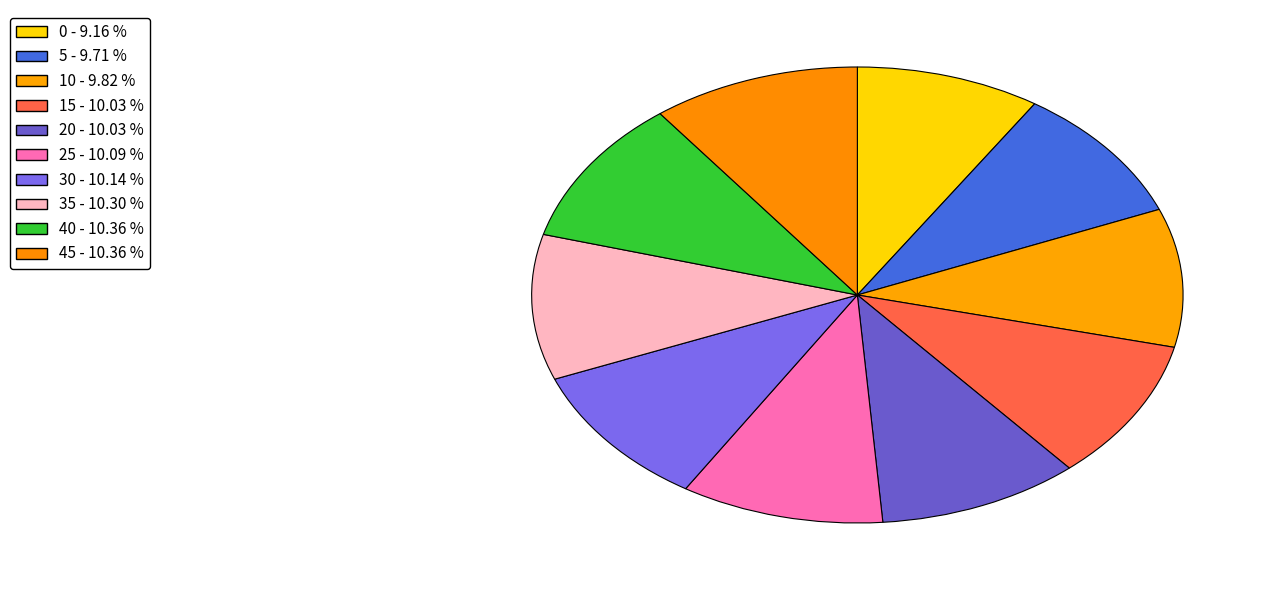

True or false: 40 accounts for 10% of the total.

True